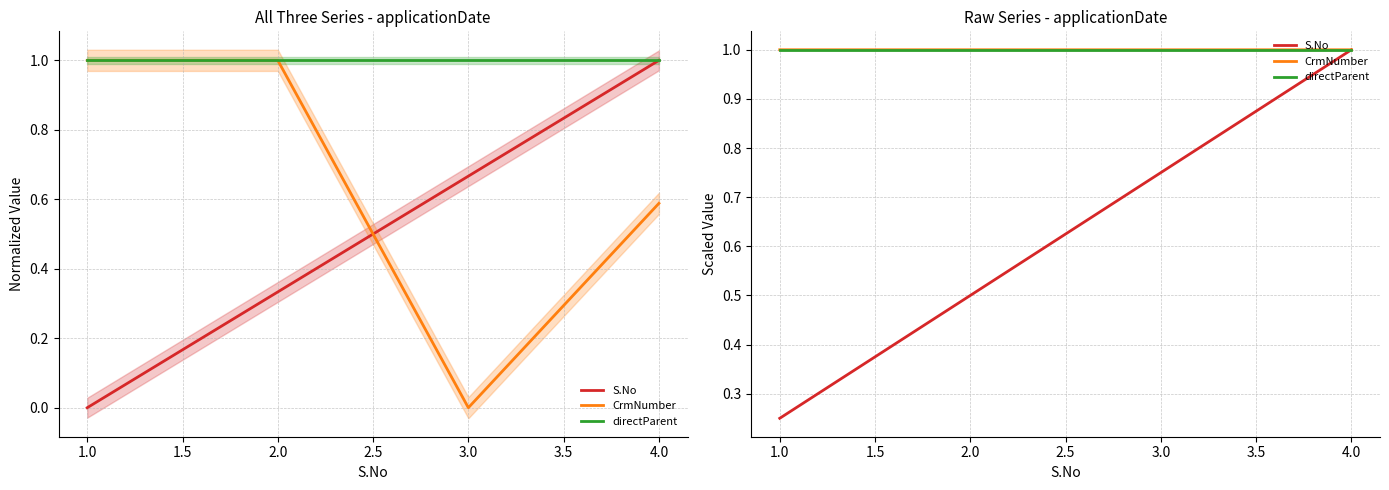

What is the sum of the CrmNumber values at 3.0 and 4.0?

2.0